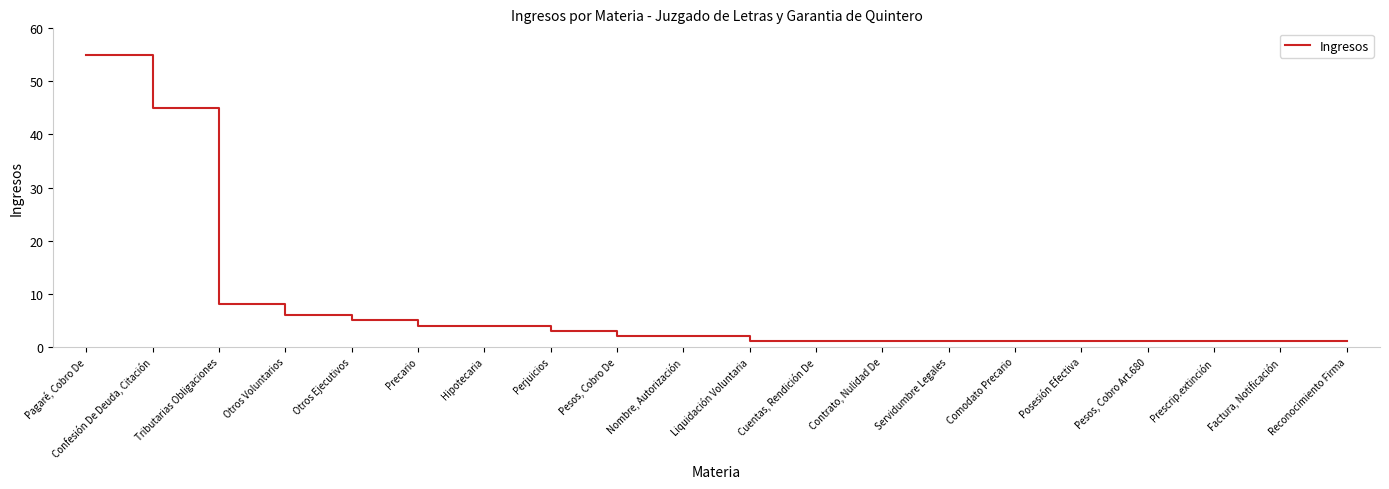

Approximately how many times larger is the value at Otros Voluntarios compared to Otros Ejecutivos?

1.2